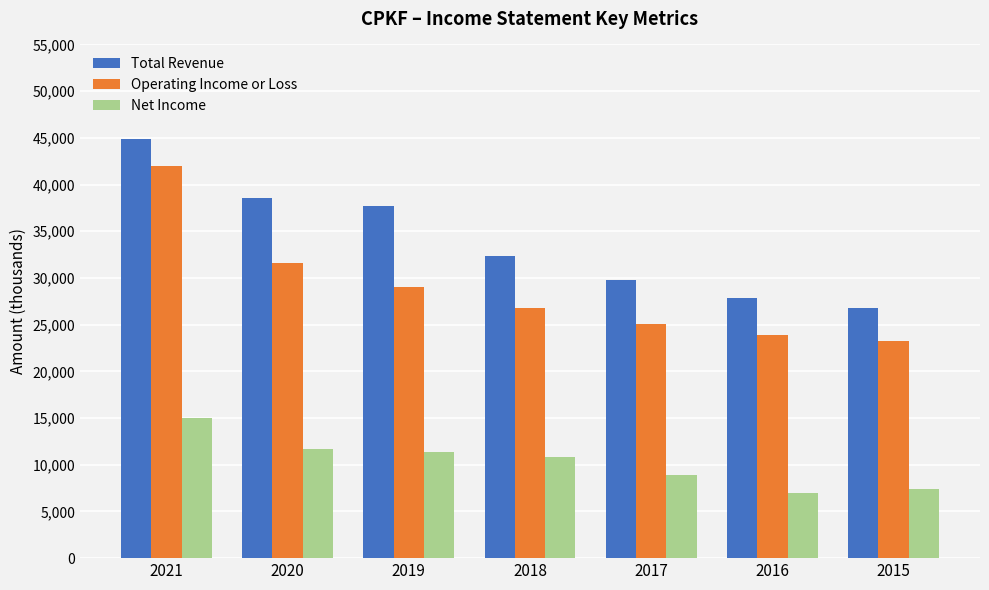

What is the difference between the Total Revenue values at 2019 and 2015?

10900